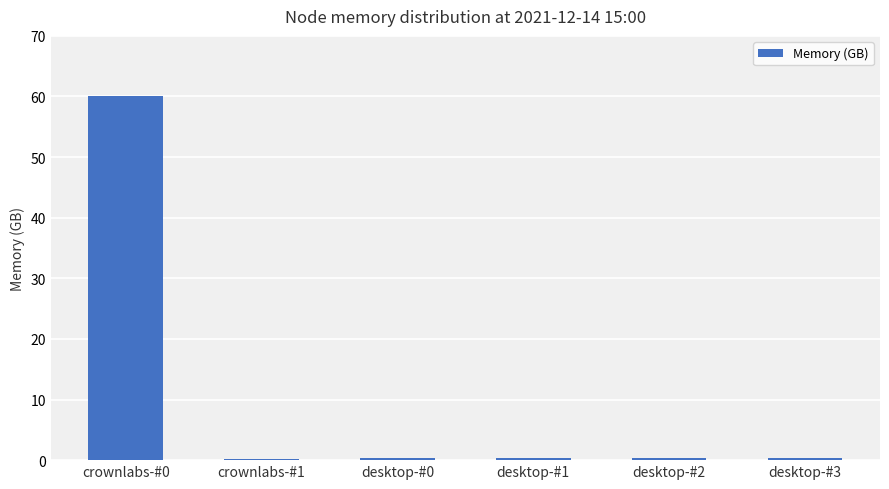

What is the approximate value at crownlabs-#1?

0.1